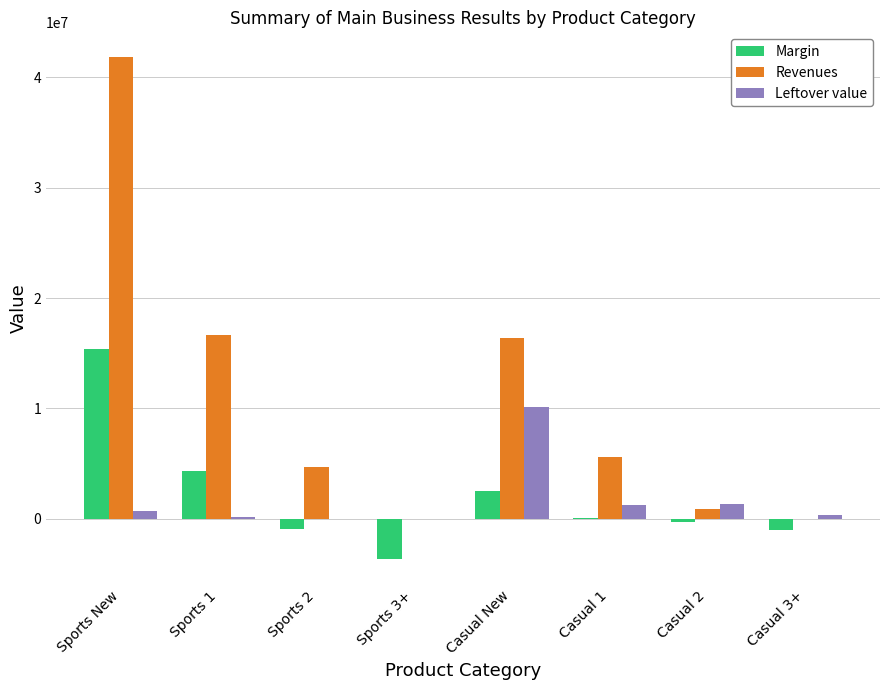

Is it true that Leftover value equals -5864949.9 at Sports 3+?

False